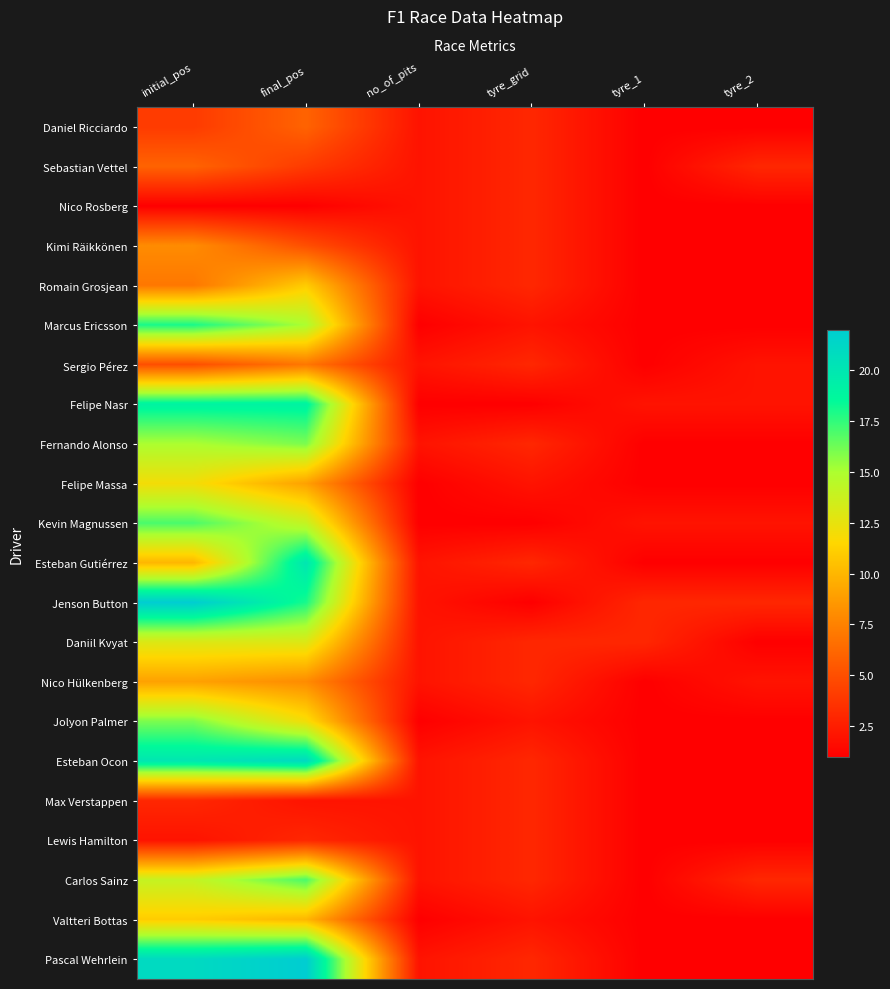

Reading right to left, list all the values displayed in this chart.

Daniel Ricciardo: tyre_2=1	tyre_1=1	tyre_grid=3	no_of_pits=2	final_pos=6	initial_pos=4
Sebastian Vettel: tyre_2=3	tyre_1=1	tyre_grid=3	no_of_pits=2	final_pos=4	initial_pos=6
Nico Rosberg: tyre_2=1	tyre_1=1	tyre_grid=3	no_of_pits=2	final_pos=1	initial_pos=1
Kimi Räikkönen: tyre_2=1	tyre_1=1	tyre_grid=3	no_of_pits=2	final_pos=5	initial_pos=8
Romain Grosjean: tyre_2=1	tyre_1=1	tyre_grid=3	no_of_pits=2	final_pos=11	initial_pos=7
Marcus Ericsson: tyre_2=1	tyre_1=1	tyre_grid=2	no_of_pits=1	final_pos=15	initial_pos=18
Sergio Pérez: tyre_2=2	tyre_1=1	tyre_grid=3	no_of_pits=2	final_pos=7	initial_pos=5
Felipe Nasr: tyre_2=2	tyre_1=2	tyre_grid=1	no_of_pits=1	final_pos=19	initial_pos=19
Fernando Alonso: tyre_2=1	tyre_1=1	tyre_grid=3	no_of_pits=2	final_pos=16	initial_pos=15
Felipe Massa: tyre_2=1	tyre_1=1	tyre_grid=2	no_of_pits=1	final_pos=9	initial_pos=12
Kevin Magnussen: tyre_2=2	tyre_1=2	tyre_grid=1	no_of_pits=1	final_pos=14	initial_pos=17
Esteban Gutiérrez: tyre_2=1	tyre_1=1	tyre_grid=3	no_of_pits=2	final_pos=20	initial_pos=10
Jenson Button: tyre_2=3	tyre_1=3	tyre_grid=1	no_of_pits=2	final_pos=18	initial_pos=22
Daniil Kvyat: tyre_2=1	tyre_1=3	tyre_grid=3	no_of_pits=2	final_pos=13	initial_pos=13
Nico Hülkenberg: tyre_2=2	tyre_1=1	tyre_grid=3	no_of_pits=2	final_pos=8	initial_pos=9
Jolyon Palmer: tyre_2=1	tyre_1=1	tyre_grid=2	no_of_pits=1	final_pos=12	initial_pos=16
Esteban Ocon: tyre_2=1	tyre_1=1	tyre_grid=3	no_of_pits=2	final_pos=21	initial_pos=20
Max Verstappen: tyre_2=1	tyre_1=1	tyre_grid=3	no_of_pits=2	final_pos=2	initial_pos=3
Lewis Hamilton: tyre_2=1	tyre_1=1	tyre_grid=3	no_of_pits=2	final_pos=3	initial_pos=2
Carlos Sainz: tyre_2=3	tyre_1=1	tyre_grid=3	no_of_pits=2	final_pos=17	initial_pos=14
Valtteri Bottas: tyre_2=1	tyre_1=1	tyre_grid=2	no_of_pits=1	final_pos=10	initial_pos=11
Pascal Wehrlein: tyre_2=1	tyre_1=1	tyre_grid=3	no_of_pits=2	final_pos=22	initial_pos=21